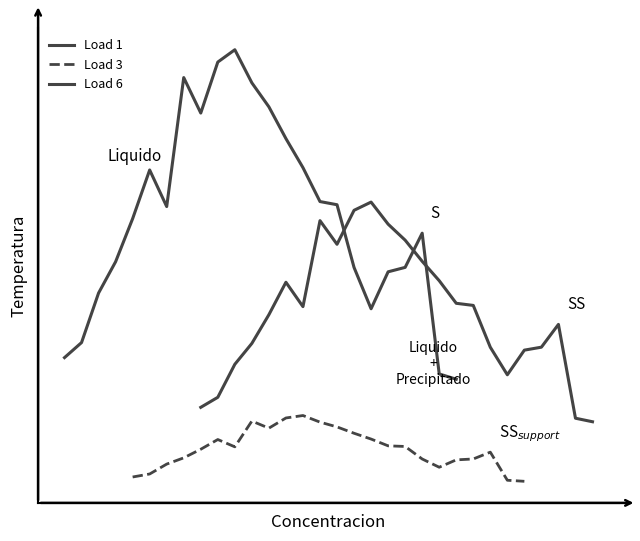

True or false: Load 6 has a value of 0.5 at 16.

False